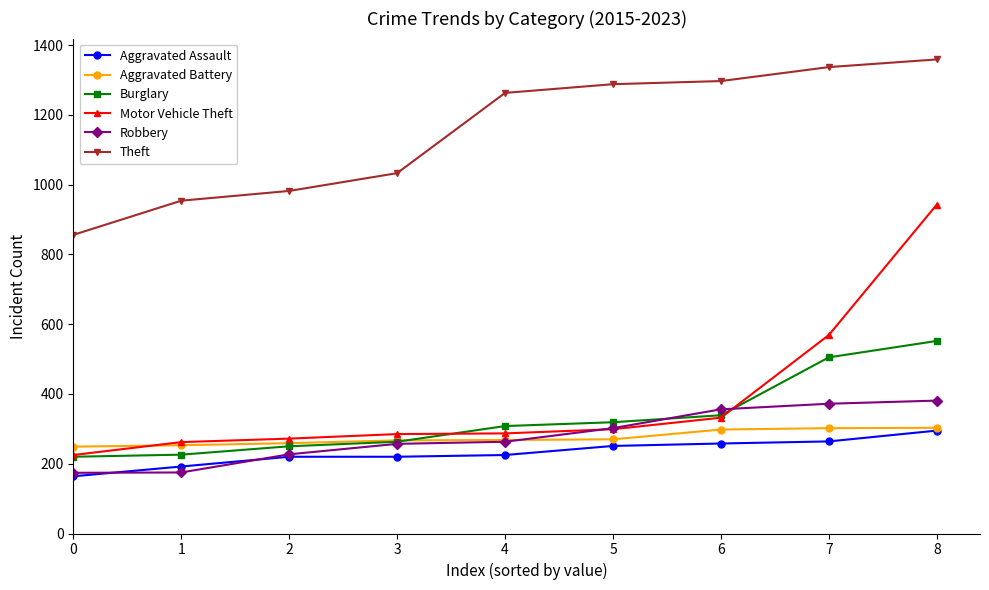

True or false: Aggravated Assault has a value of 35 at 0.

False